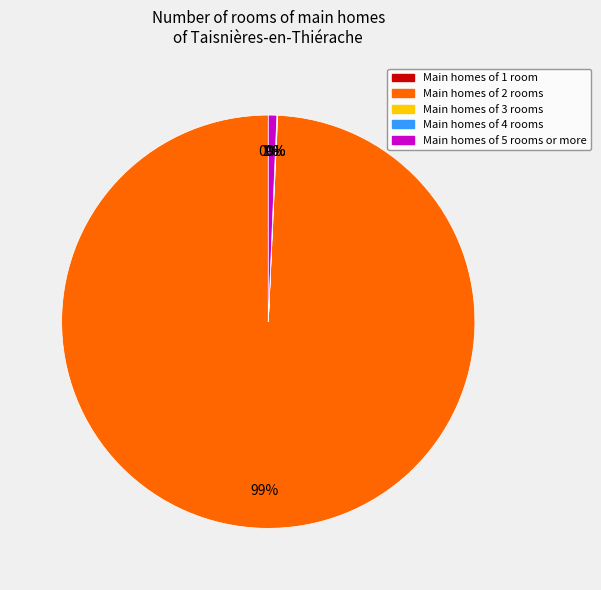

Is there a majority slice in this chart?

Yes